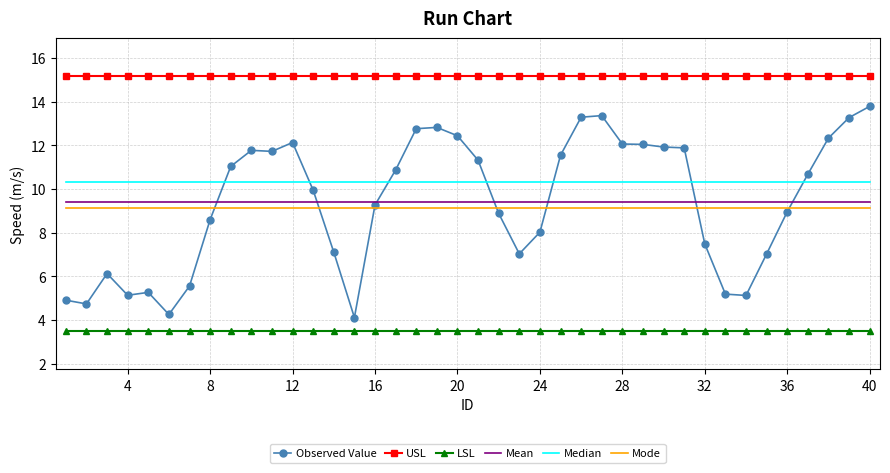

Which series has the largest total across all categories?

USL